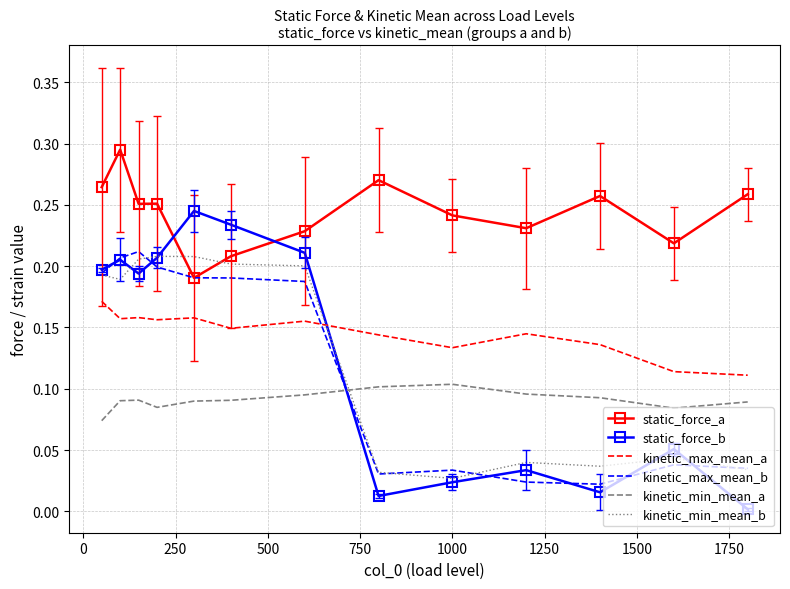

Which series has the largest range (max minus min)?

static_force_b